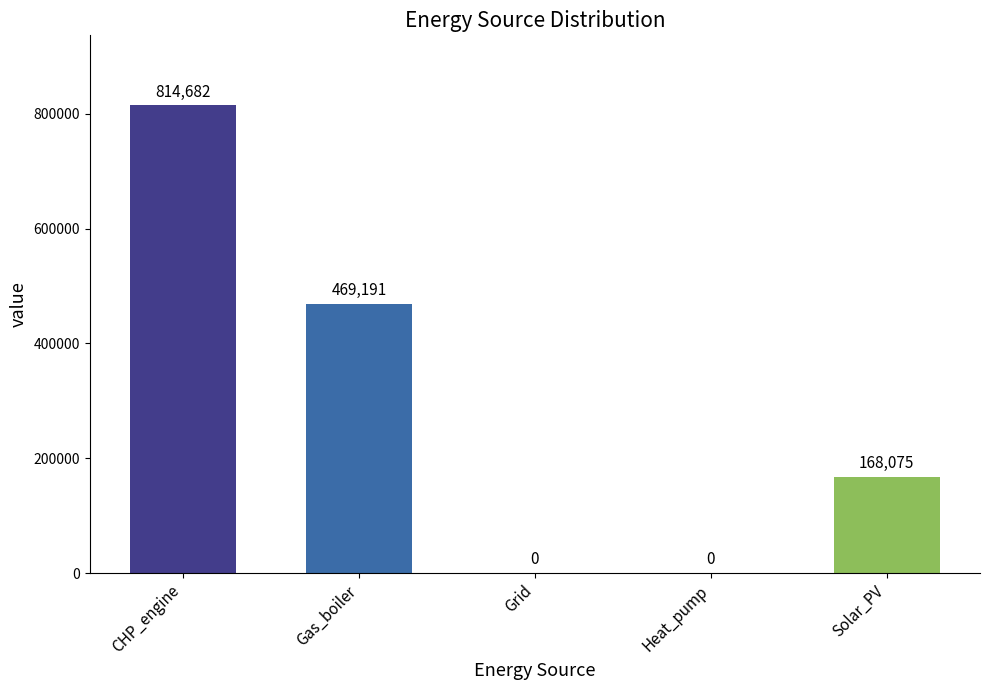

True or false: the data shows 168075.4 at Solar_PV.

True